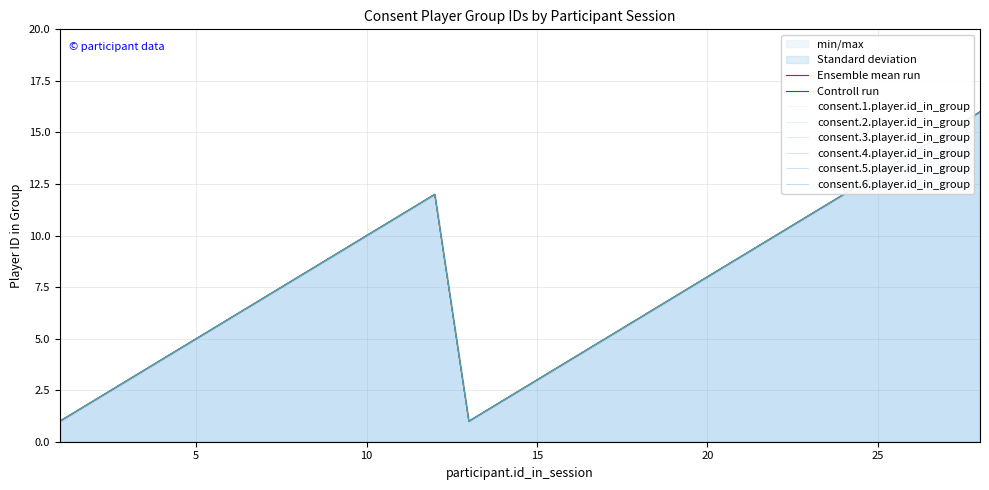

What is the sum of all consent.4.player.id_in_group values?

214